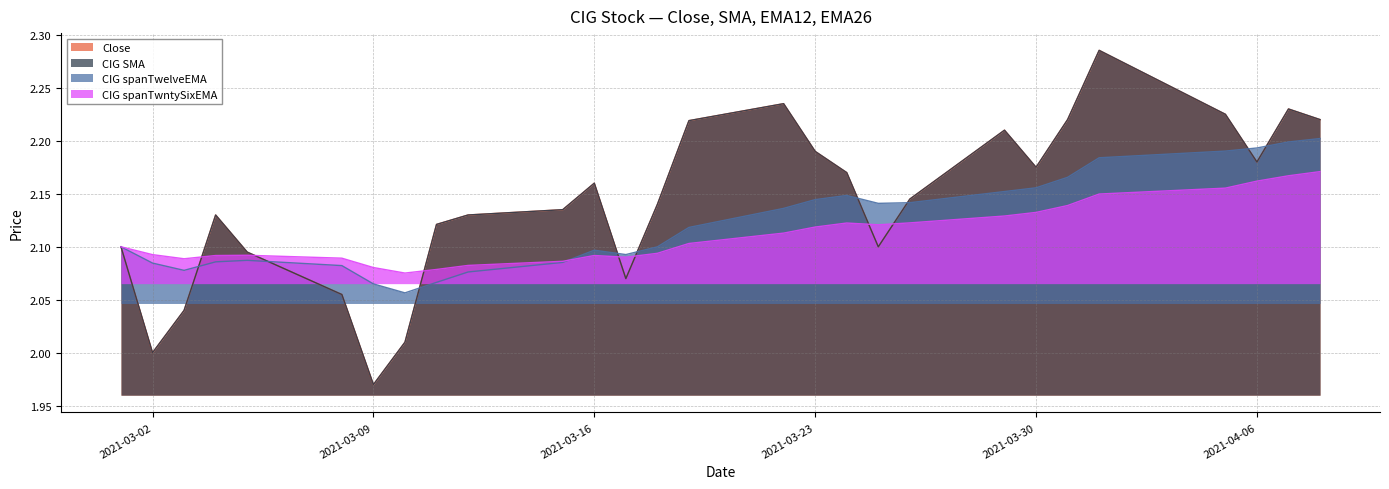

What is the value of the CIG spanTwelveEMA point at the 17th from the left?

2.1